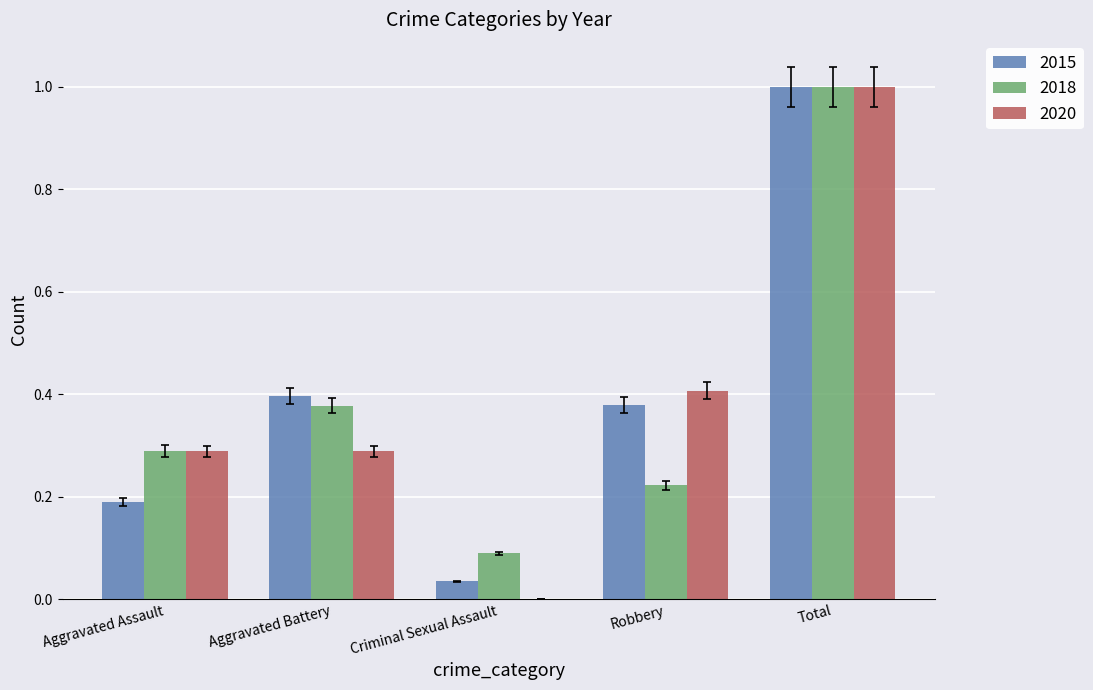

What is the highest value of the 2015 series?

1.0